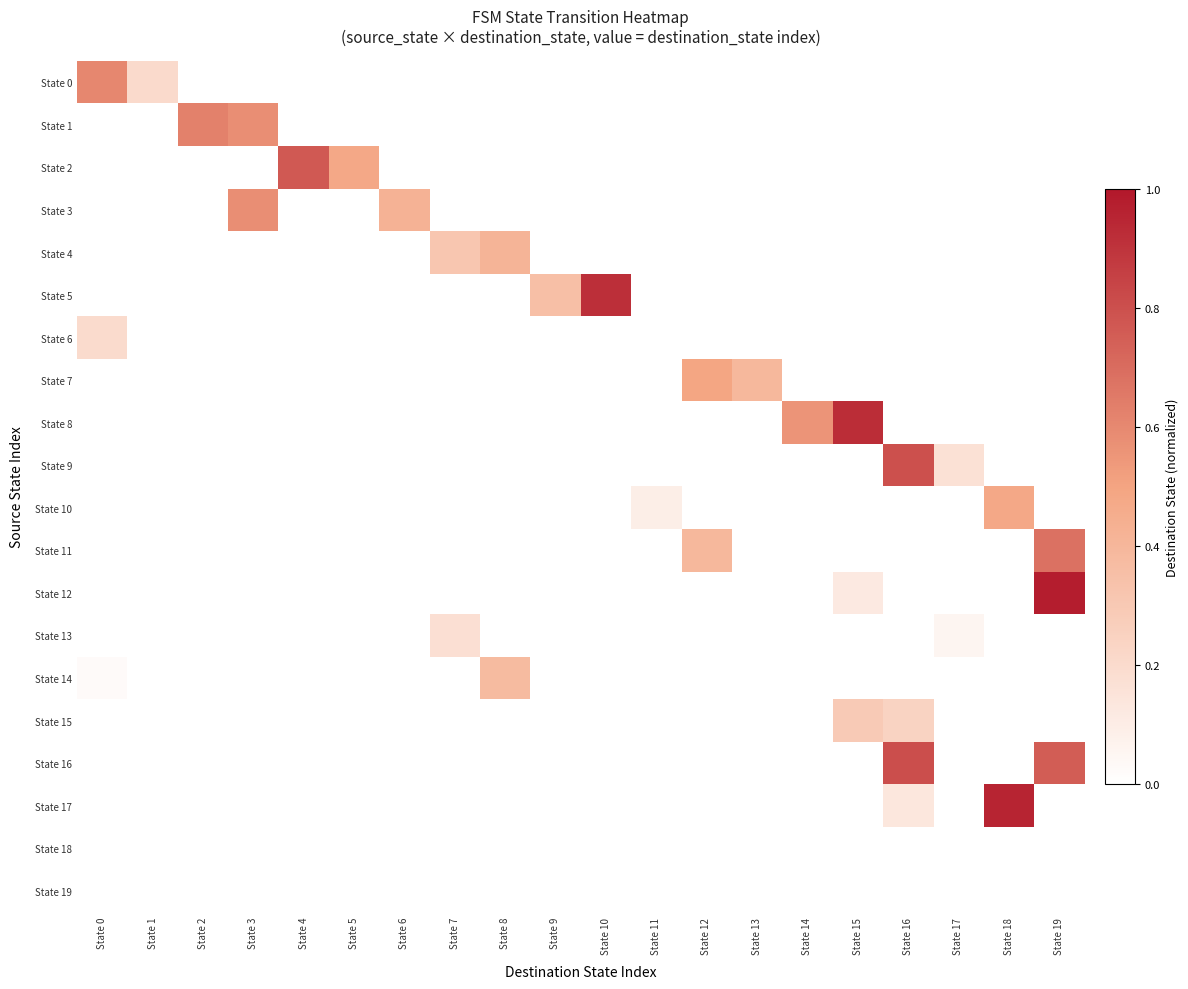

Rank the series at State 3 from lowest to highest value.

State 0, State 2, State 4, State 5, State 6, State 7, State 8, State 9, State 10, State 11, State 12, State 13, State 14, State 15, State 16, State 17, State 18, State 19, State 1, State 3